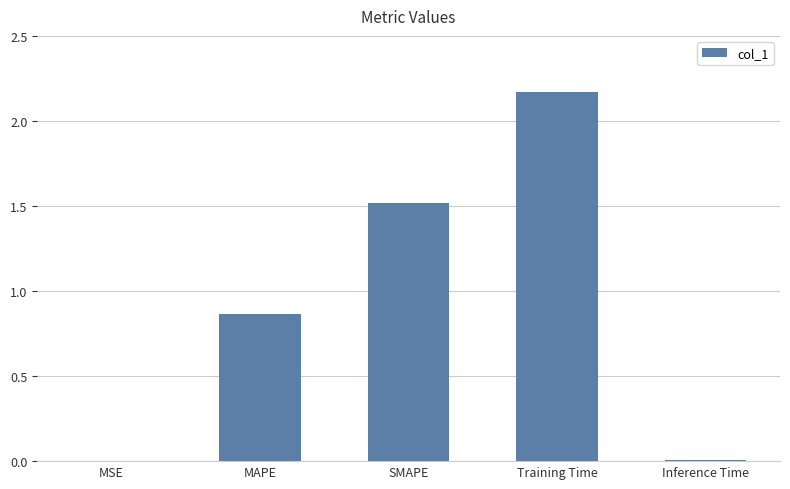

What is the change in value from SMAPE to Training Time?

+0.6